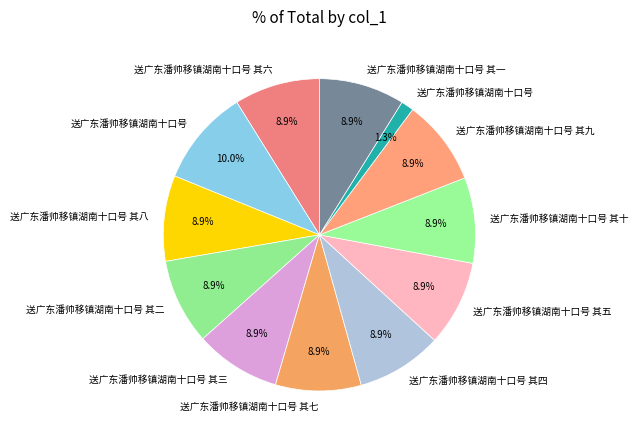

Rank the categories by value from highest to lowest.

送广东潘帅移镇湖南十口号, 送广东潘帅移镇湖南十口号 其五, 送广东潘帅移镇湖南十口号 其六, 送广东潘帅移镇湖南十口号 其九, 送广东潘帅移镇湖南十口号 其三, 送广东潘帅移镇湖南十口号 其二, 送广东潘帅移镇湖南十口号 其八, 送广东潘帅移镇湖南十口号 其十, 送广东潘帅移镇湖南十口号 其七, 送广东潘帅移镇湖南十口号 其一, 送广东潘帅移镇湖南十口号 其四, 送广东潘帅移镇湖南十口号